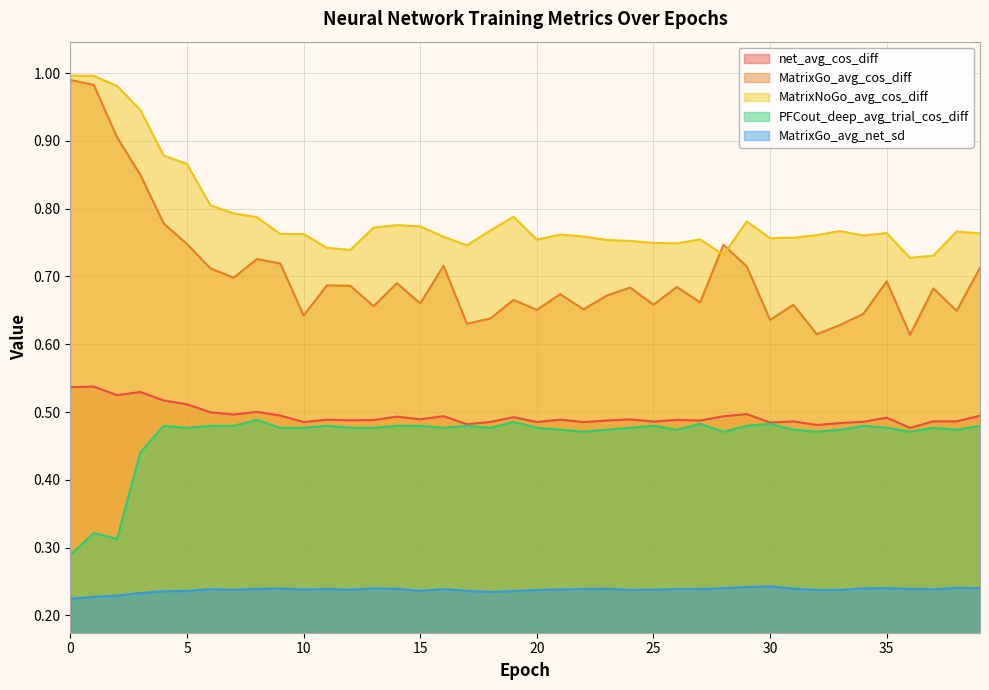

What are all the series names shown in the legend?

net_avg_cos_diff, MatrixGo_avg_cos_diff, MatrixNoGo_avg_cos_diff, PFCout_deep_avg_trial_cos_diff, MatrixGo_avg_net_sd